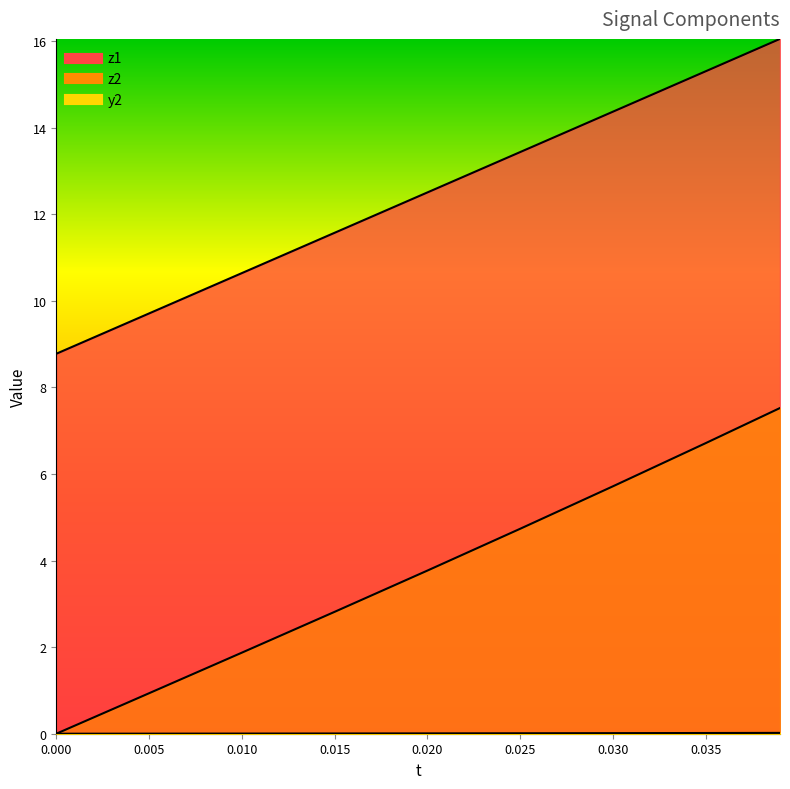

What is the maximum value shown in the chart?

16.1